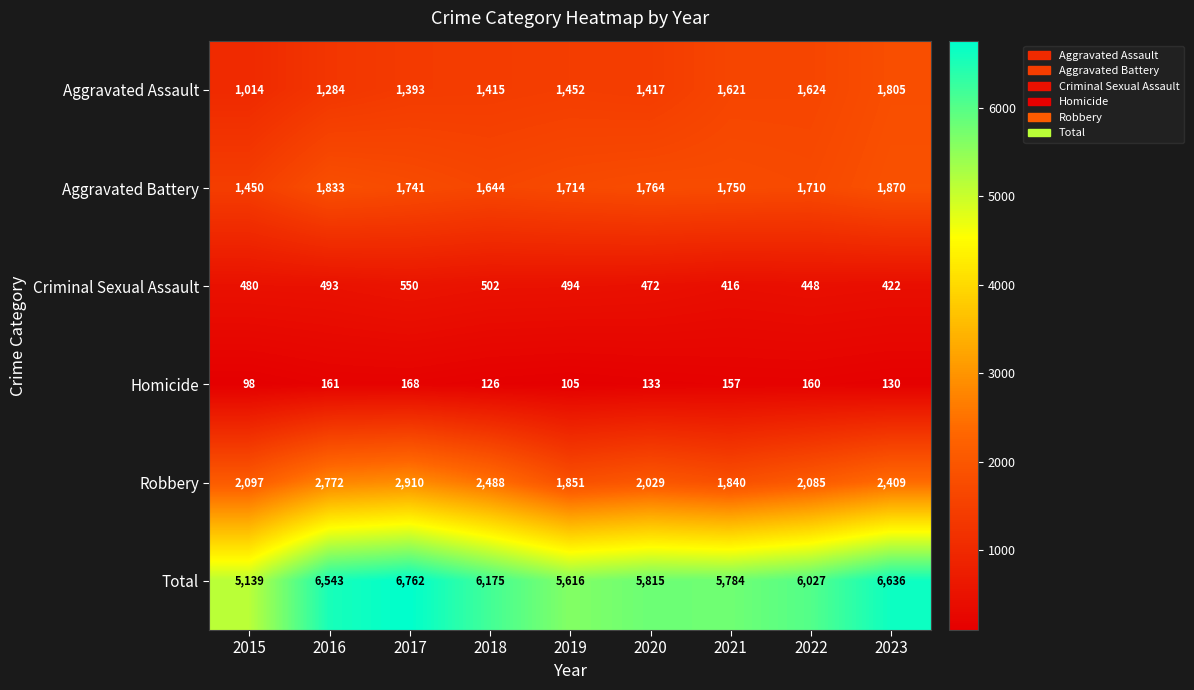

Between 2020 and 2021, which series saw the biggest shift?

Aggravated Assault